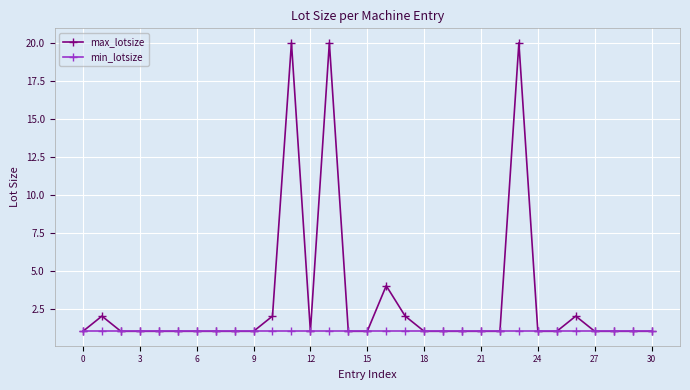

List the series in order of their peak value, highest first.

max_lotsize, min_lotsize